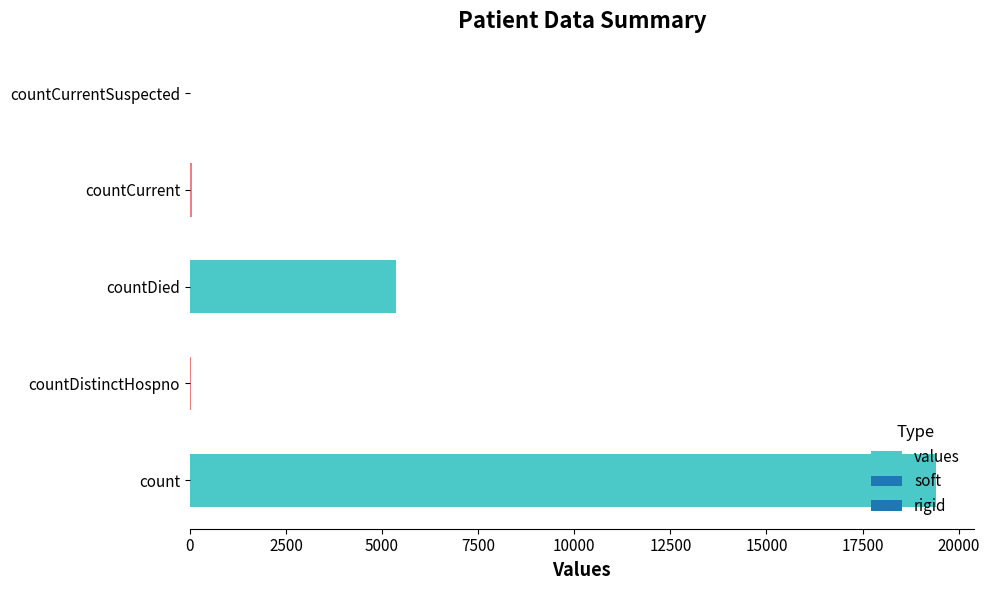

How many distinct data groups are displayed?

1